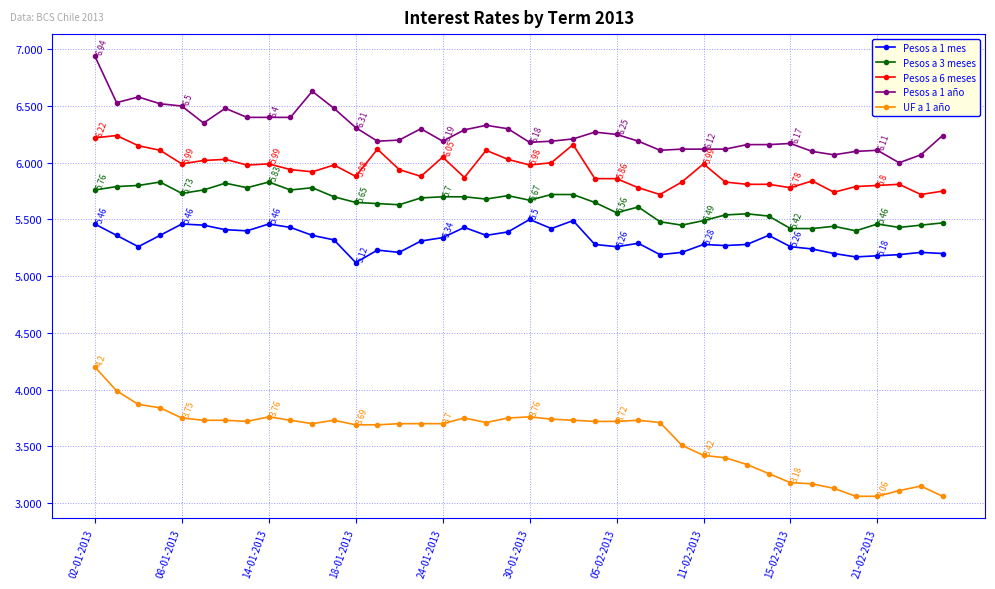

Which series has the widest spread of values?

UF a 1 año